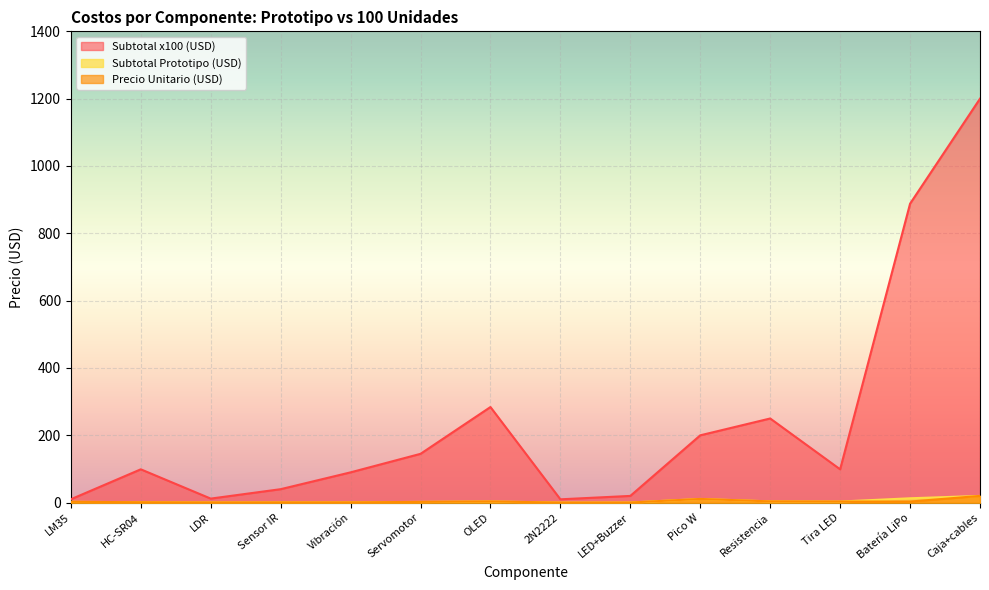

What are all the series names shown in the legend?

Subtotal x100 (USD), Subtotal Prototipo (USD), Precio Unitario (USD)